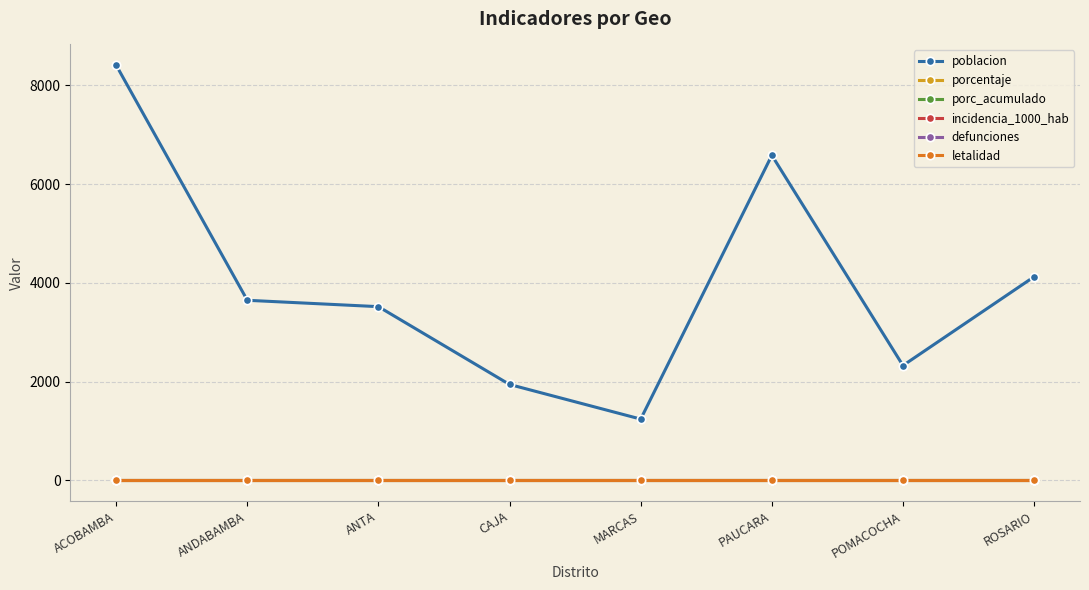

What is the label of the 4th point from the left?

CAJA